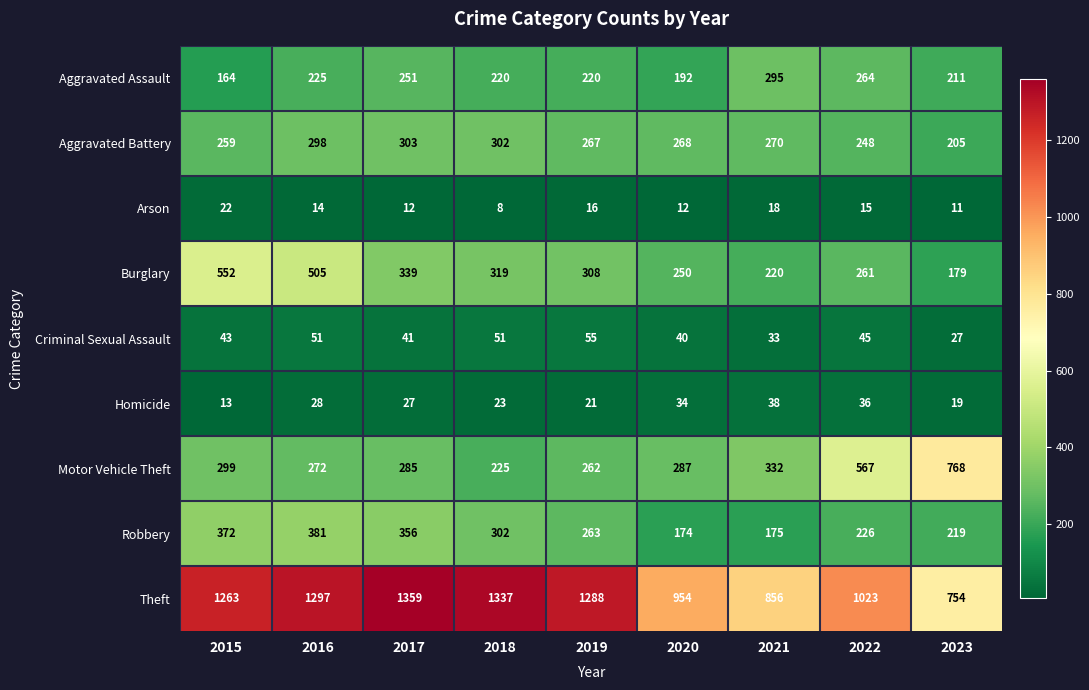

Where does the Motor Vehicle Theft series first go above 287?

2015